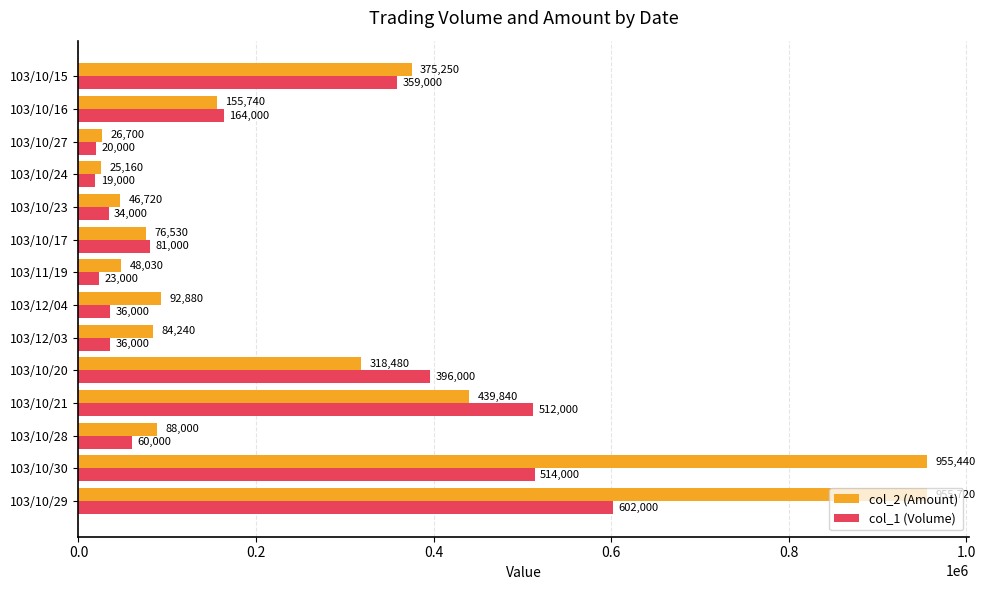

At how many categories does at least one series exceed 788112?

2